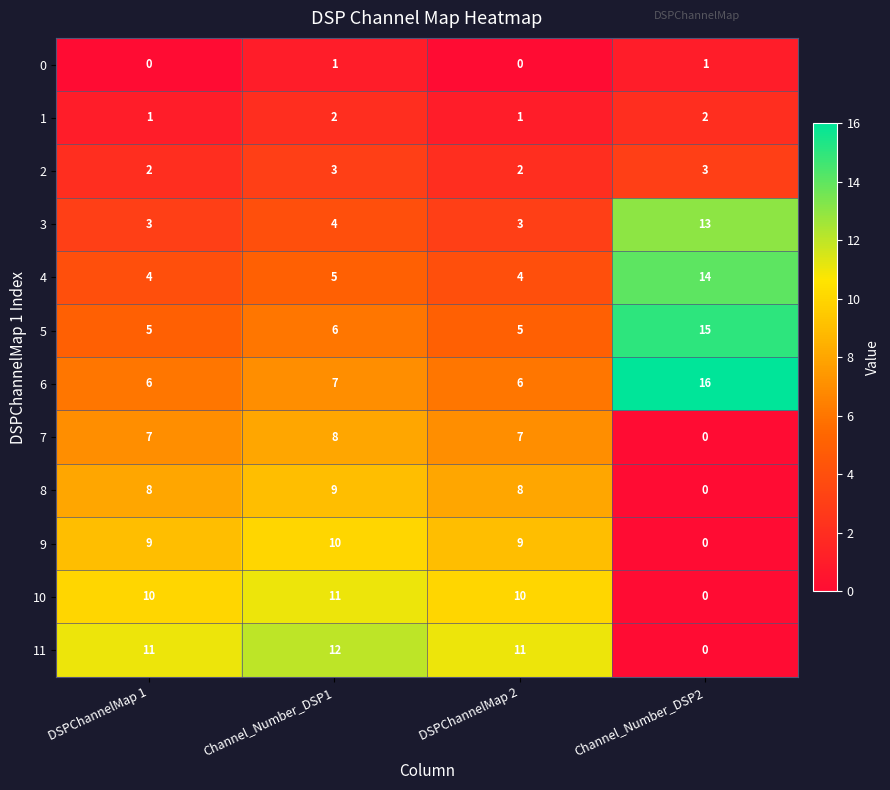

At which label is 3 closest to 8?

Channel_Number_DSP1